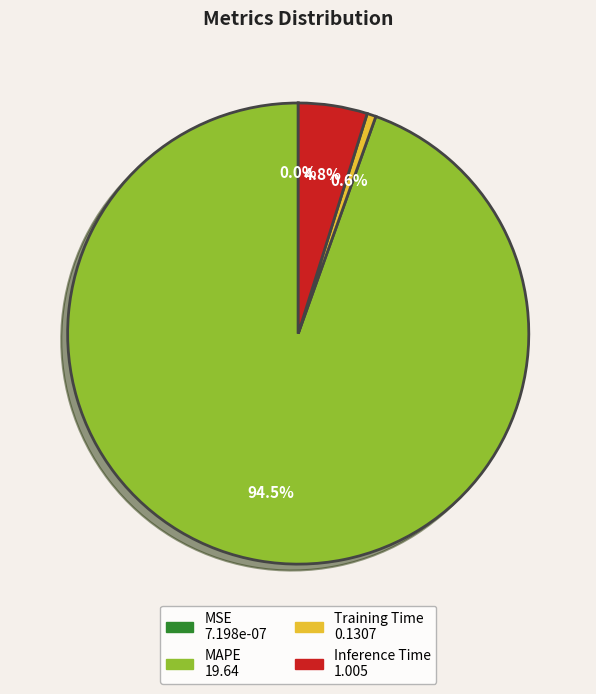

Which category has the biggest portion of the pie?

MAPE